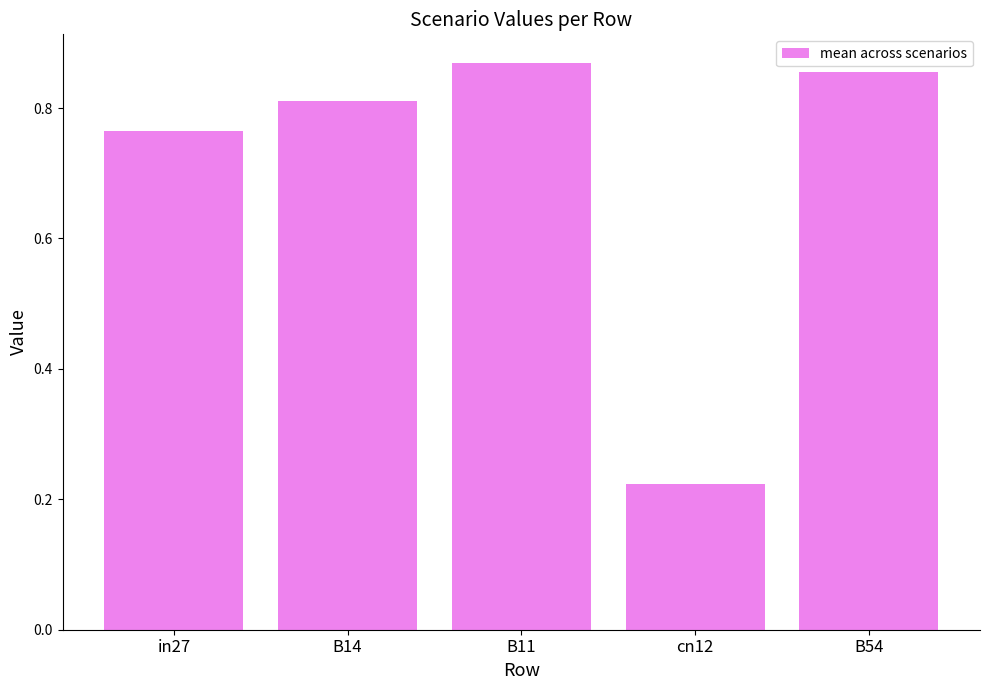

Count the values in the range 0 to 1.

5